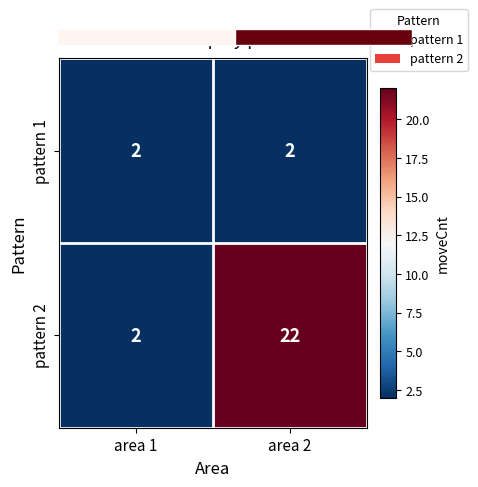

Reading left to right, what are all the values shown in this chart?

pattern 1: area 1=2	area 2=2
pattern 2: area 1=2	area 2=22